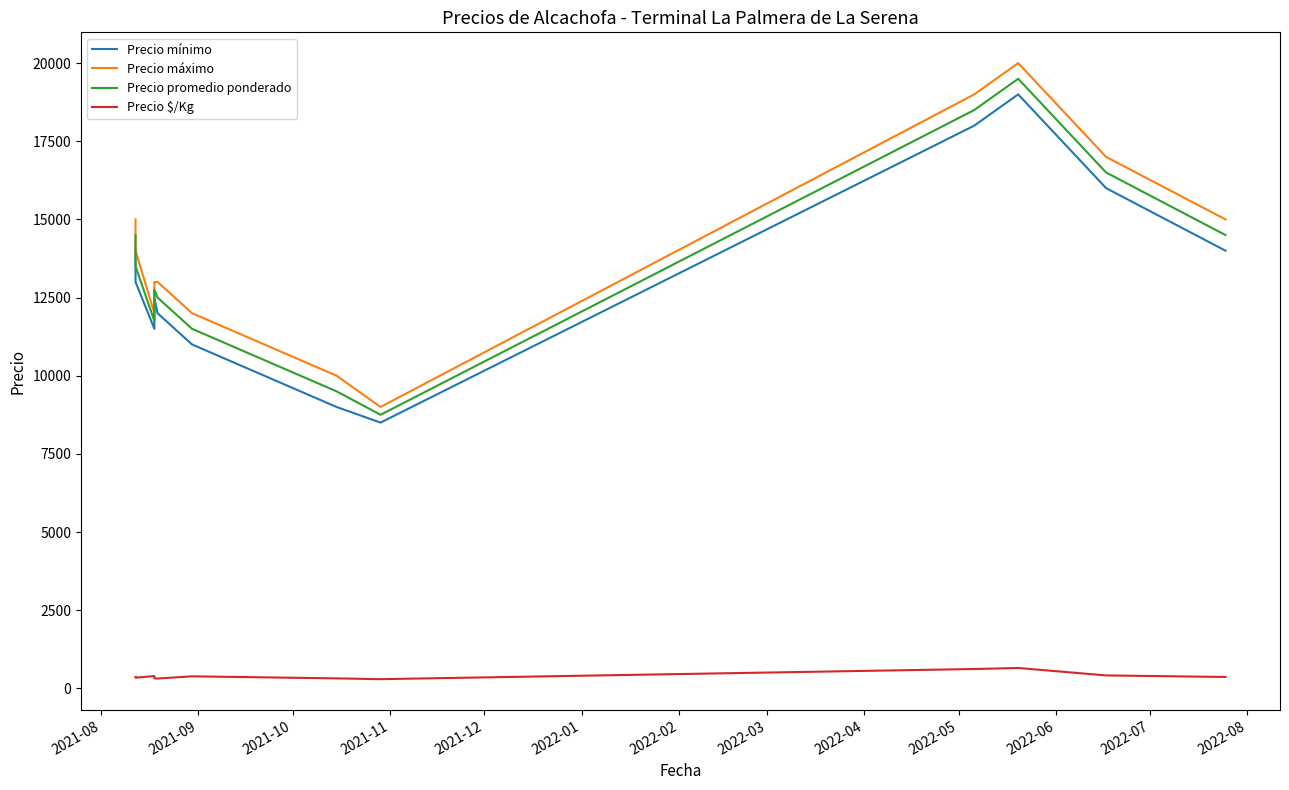

How many data points in Precio mínimo are above 13000?

5